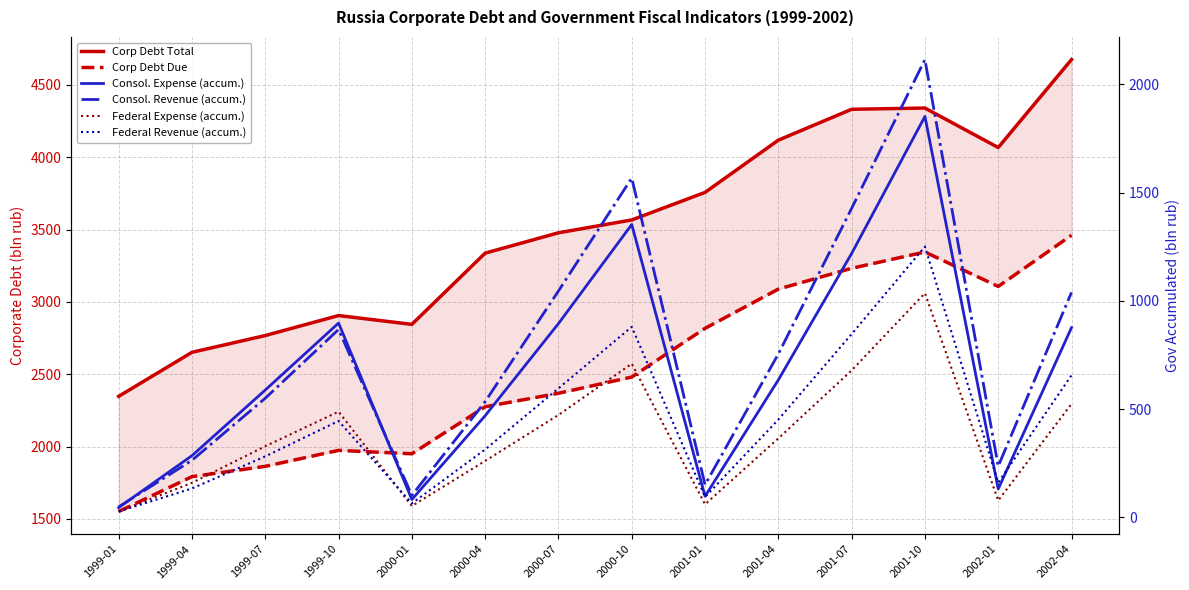

At how many categories does at least one series exceed 980?

14